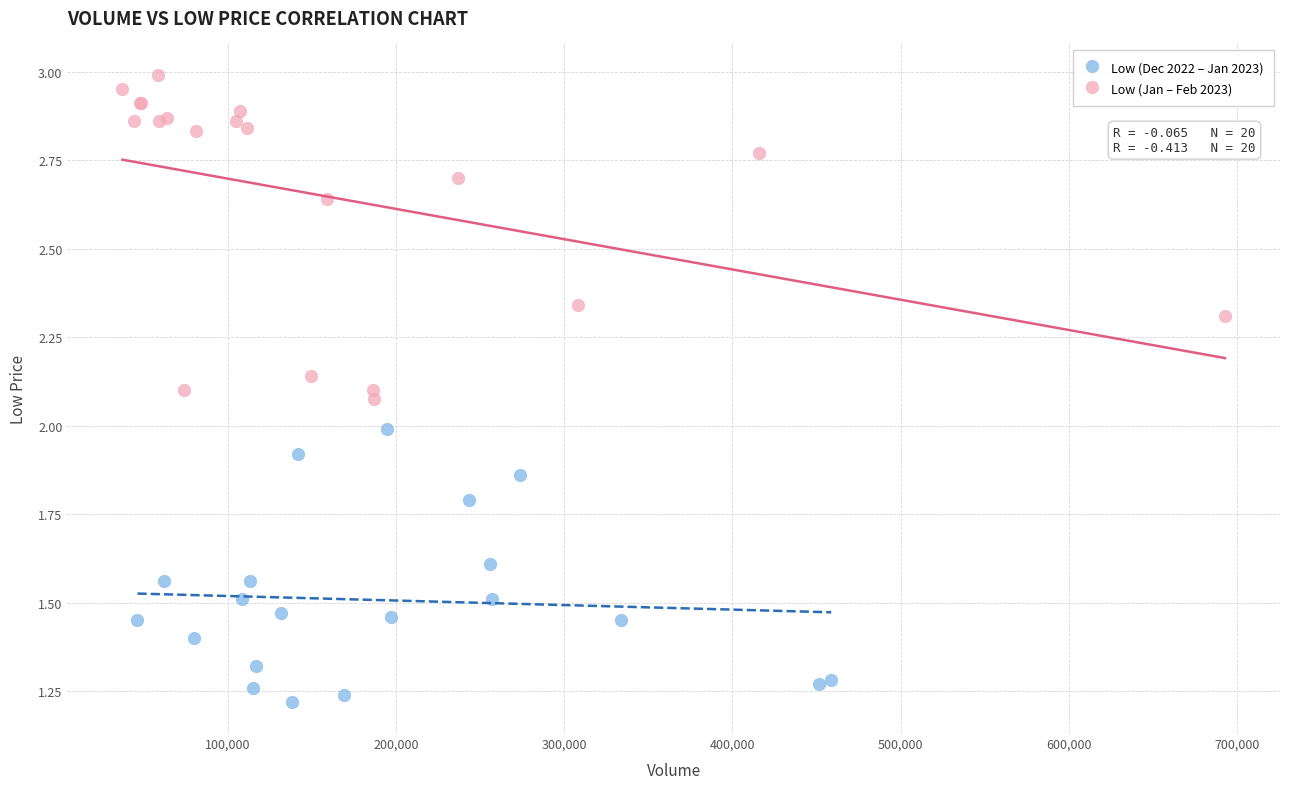

Which series contains the lowest Y value?

Low (Dec 2022 – Jan 2023)